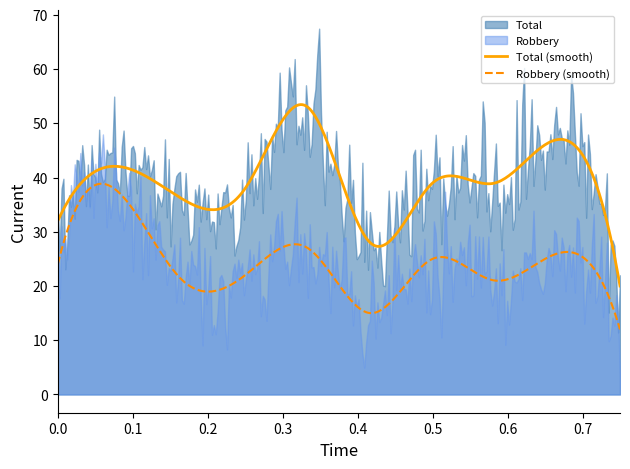

True or false: Total (smooth) and Robbery (smooth) cross at least once.

False